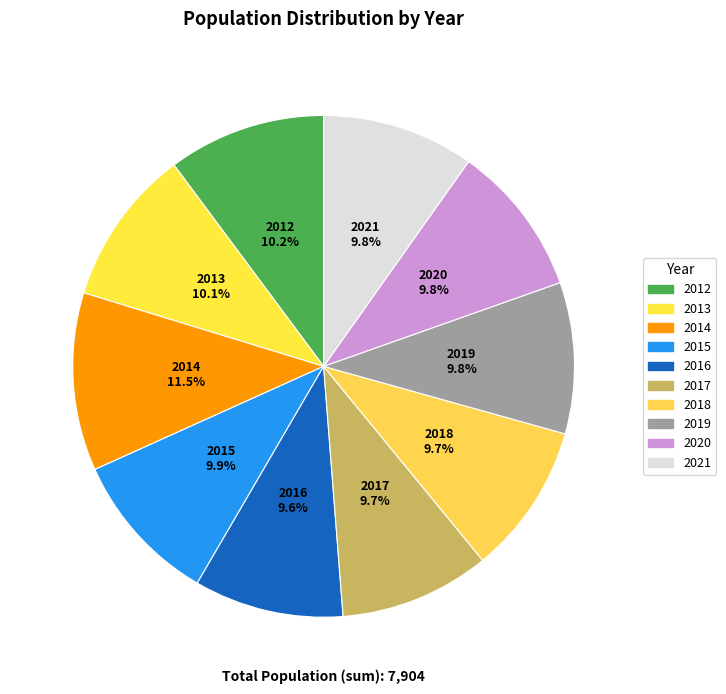

Does any single category account for the majority?

No